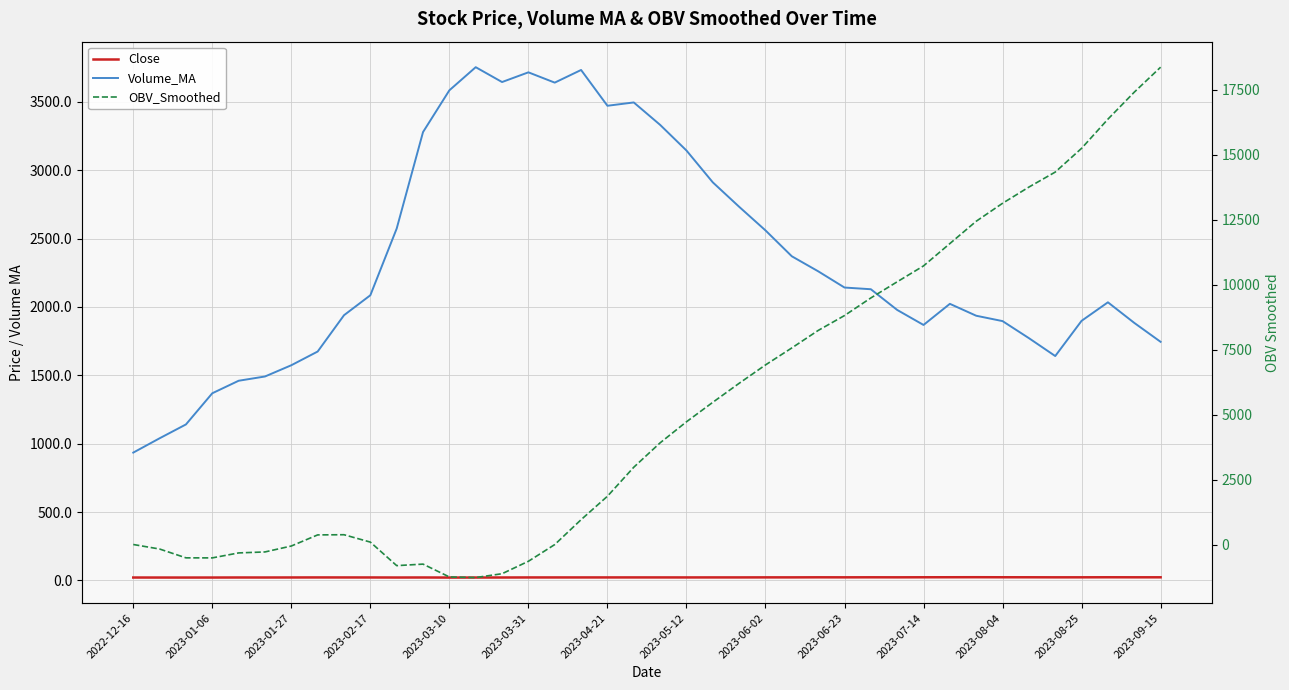

What is the total value across all series at 2023-03-31?

3092.7